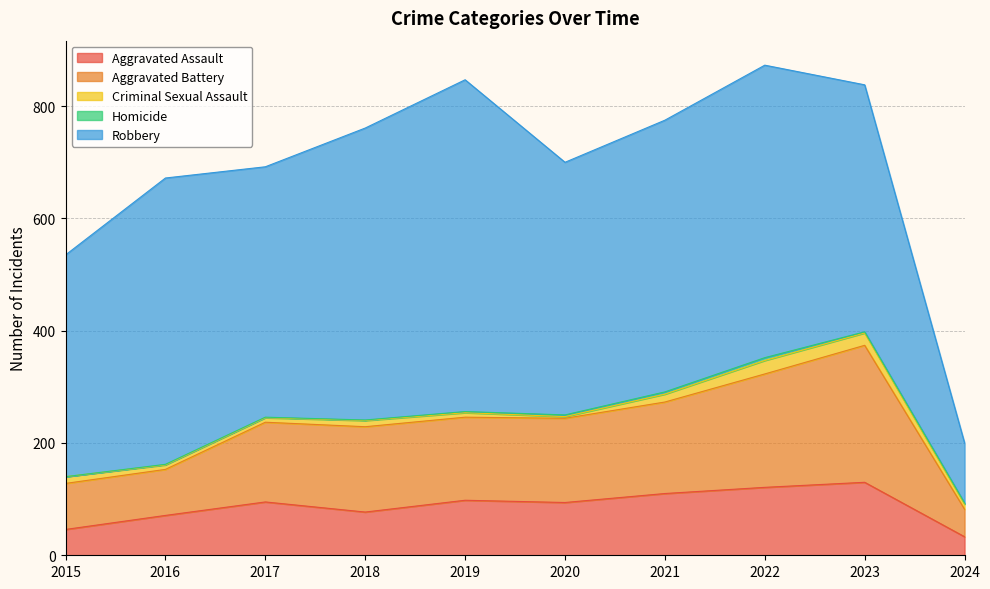

Reading left to right, transcribe all the data shown in this chart.

Aggravated Assault: 2015=46	2016=71	2017=95	2018=77	2019=98	2020=94	2021=110	2022=121	2023=130	2024=33
Aggravated Battery: 2015=82	2016=82	2017=142	2018=152	2019=148	2020=150	2021=163	2022=202	2023=244	2024=49
Criminal Sexual Assault: 2015=12	2016=8	2017=8	2018=11	2019=8	2020=3	2021=14	2022=24	2023=22	2024=9
Homicide: 2015=0	2016=1	2017=1	2018=1	2019=2	2020=3	2021=4	2022=5	2023=2	2024=2
Robbery: 2015=395	2016=510	2017=446	2018=520	2019=591	2020=450	2021=484	2022=521	2023=440	2024=107